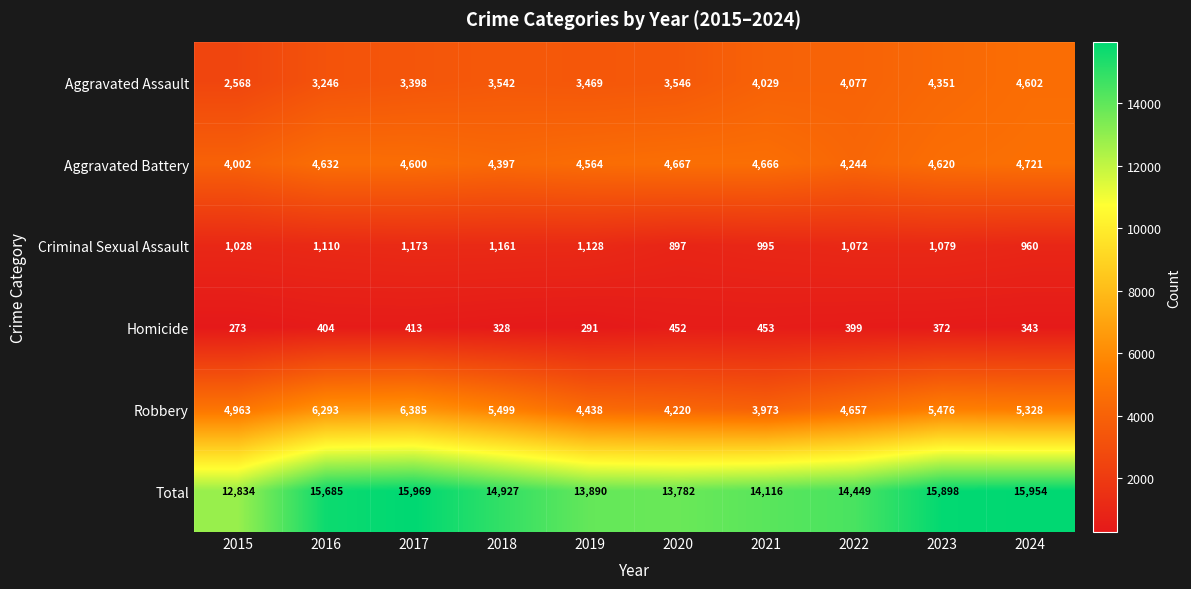

At which category is the sum across all series the highest?

2017